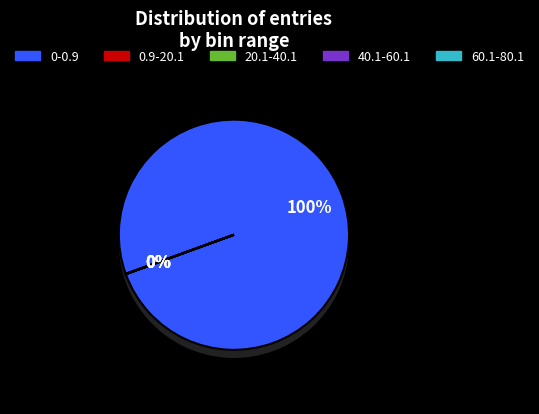

What portion of the pie excludes 60.1-80.1?

100.0%